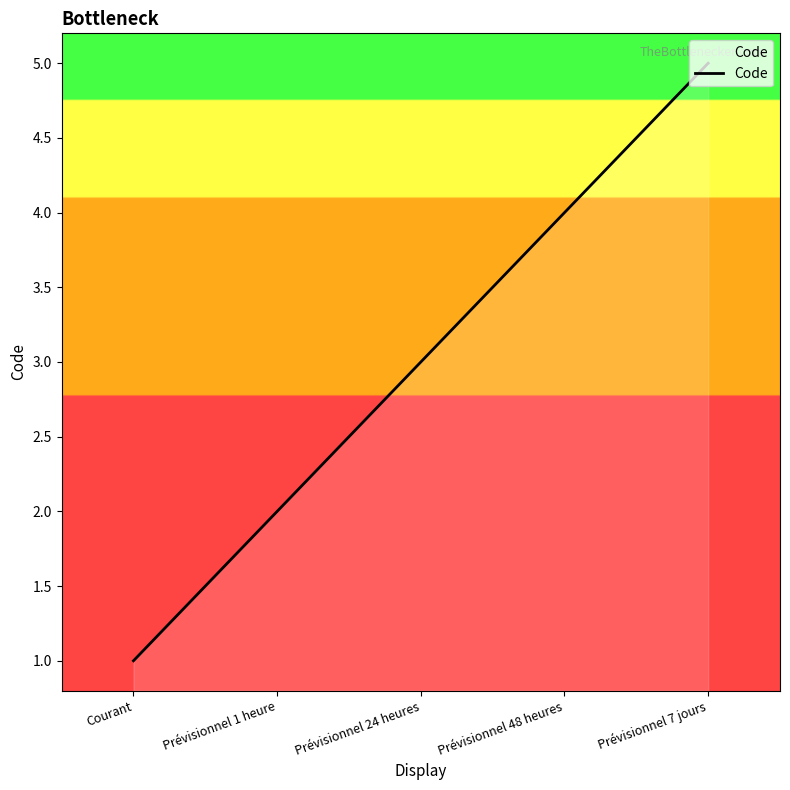

What is the minimum value shown in the chart?

1